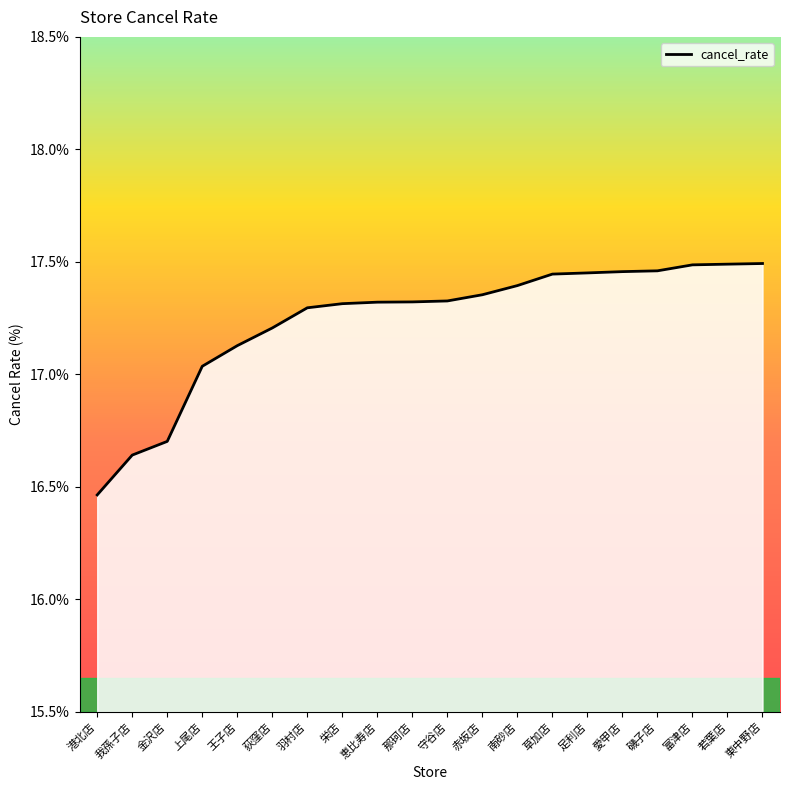

Reading left to right, list all the values displayed in this chart.

港北店=16.5	我孫子店=16.6	金沢店=16.7	上尾店=17.0	王子店=17.1	荻窪店=17.2	羽村店=17.3	栄店=17.3	恵比寿店=17.3	那珂店=17.3	守谷店=17.3	赤坂店=17.4	南砂店=17.4	草加店=17.4	足利店=17.5	愛甲店=17.5	磯子店=17.5	富津店=17.5	若葉店=17.5	東中野店=17.5